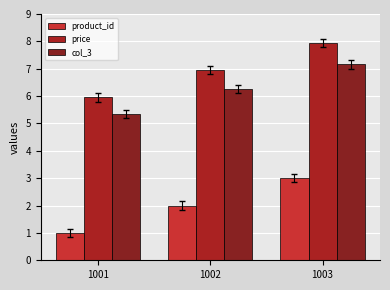

What are all the series names shown in the legend?

product_id, price, col_3